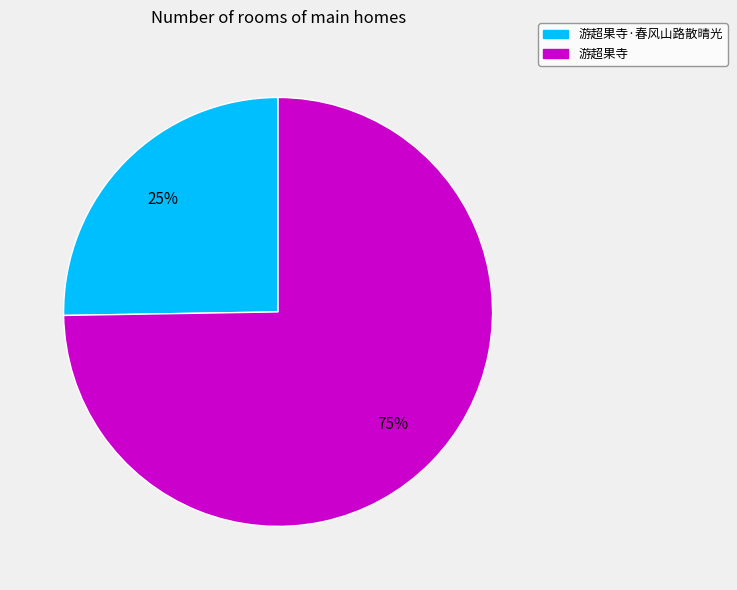

Is there any slice that represents more than half of the pie?

Yes